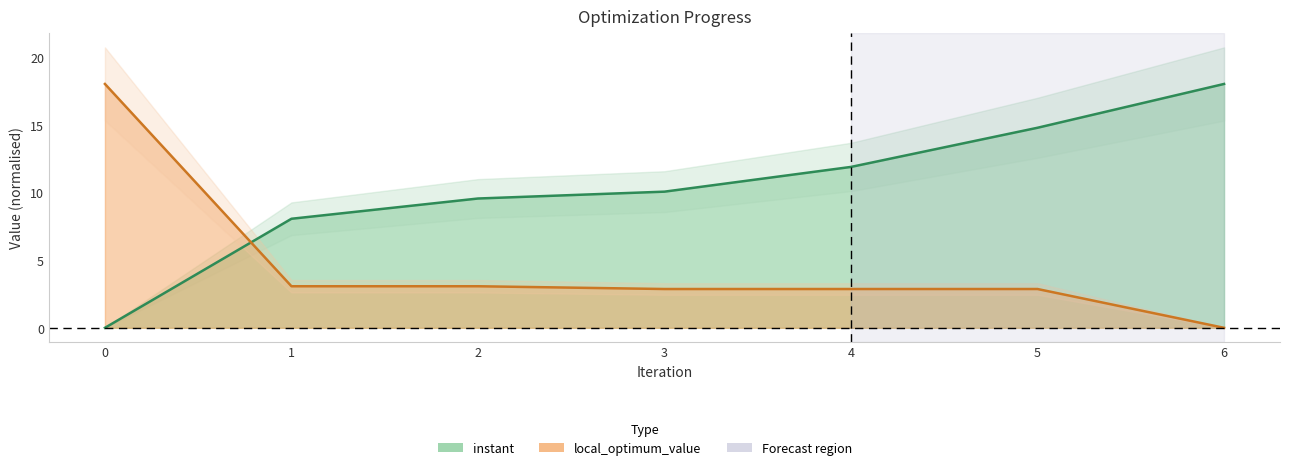

Which series has the largest range (max minus min)?

instant